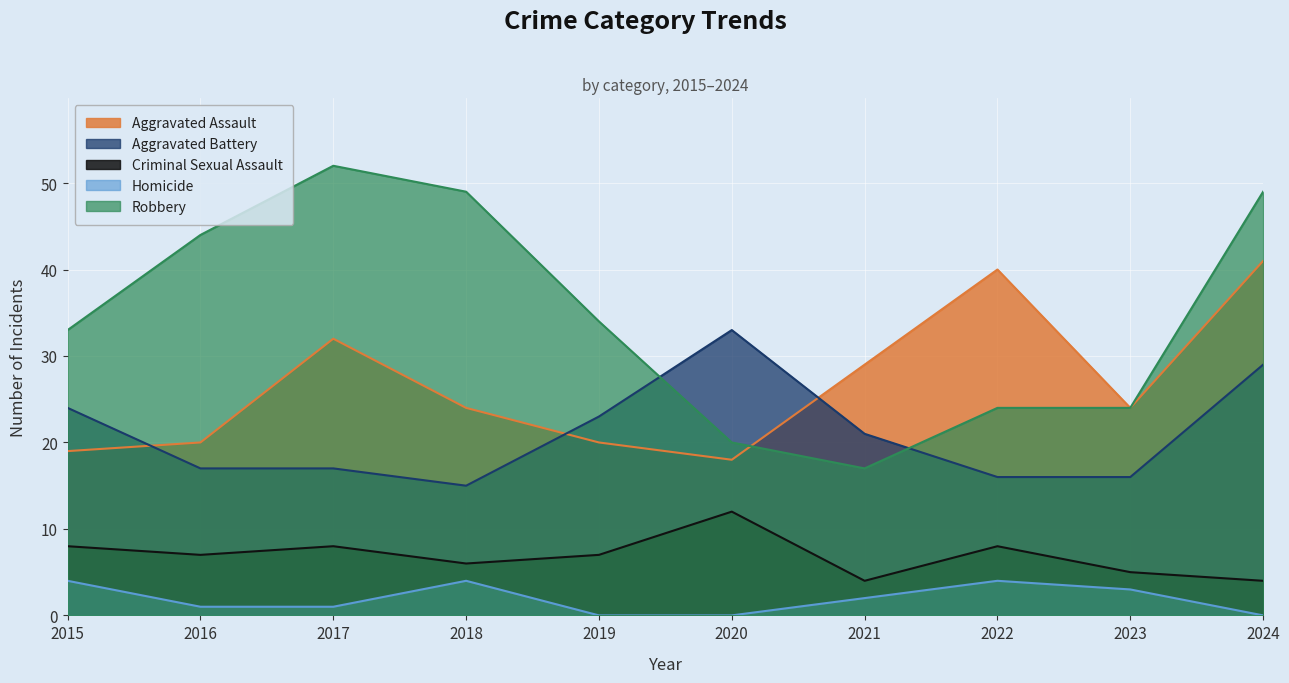

The value of Aggravated Battery at 2022 is 16. True or false?

True